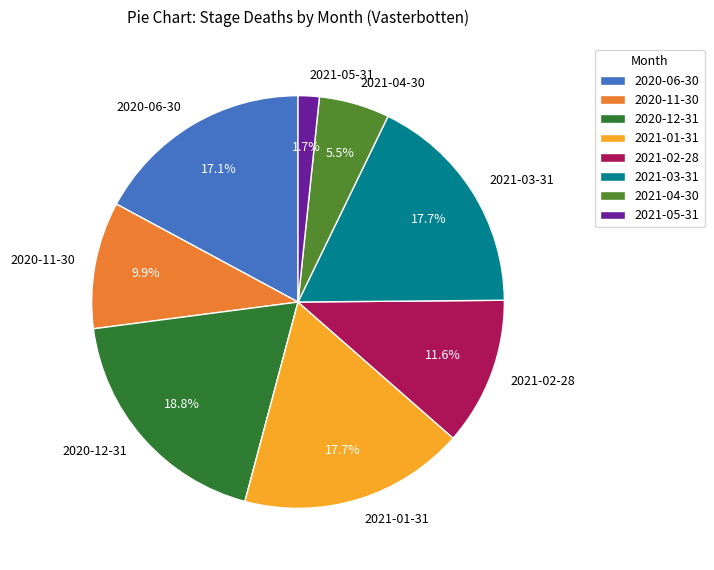

Which category has the biggest portion of the pie?

2020-12-31